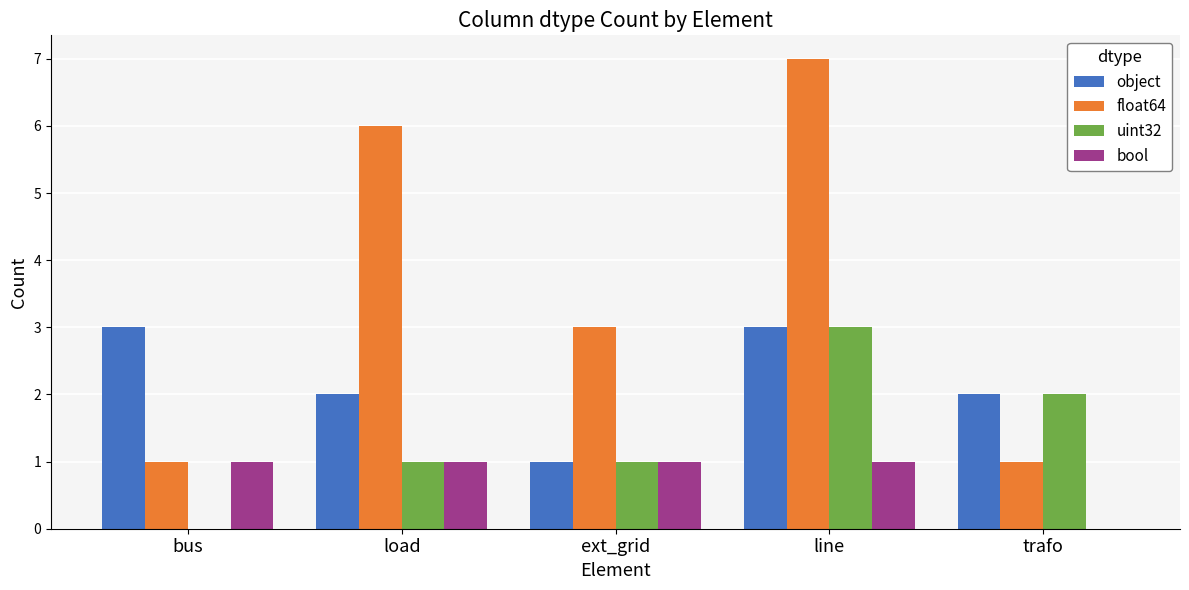

What is the sum of all uint32 values?

7